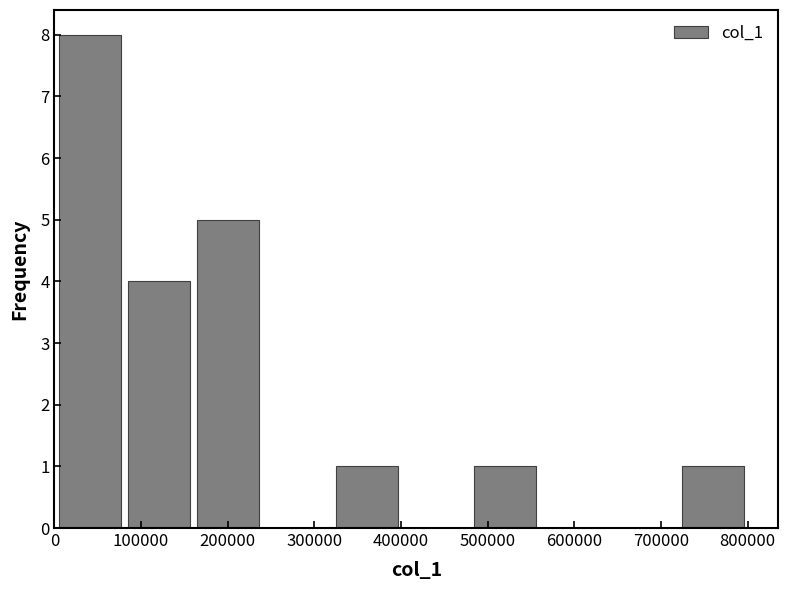

Which range on the x-axis has the tallest bar?

0 to 80000